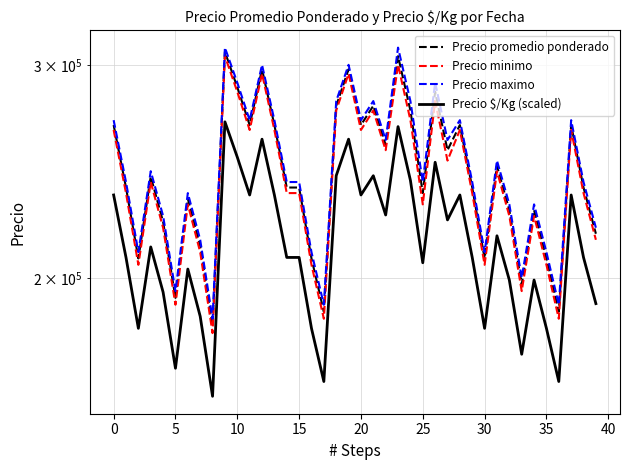

How many interior local valleys does the Precio $/Kg (scaled) series have?

12